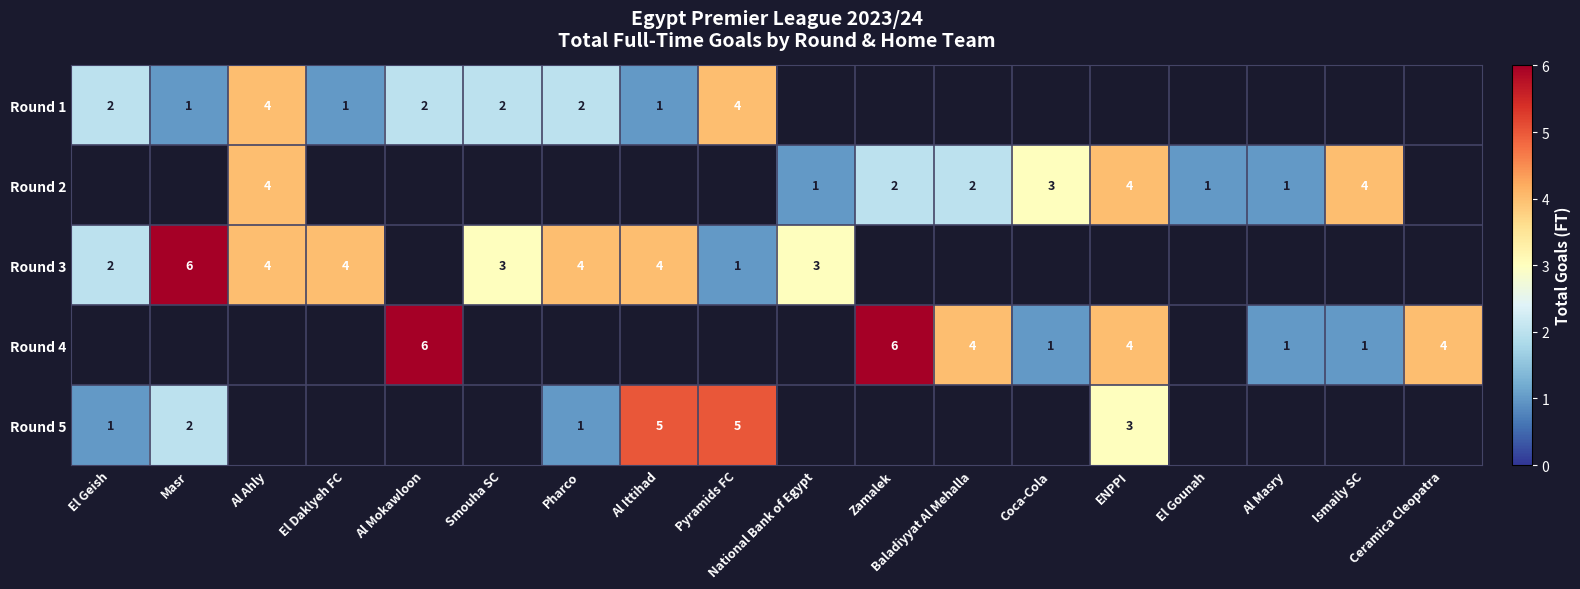

The Round 2 series shows 6 at Al Ahly. True or false?

False